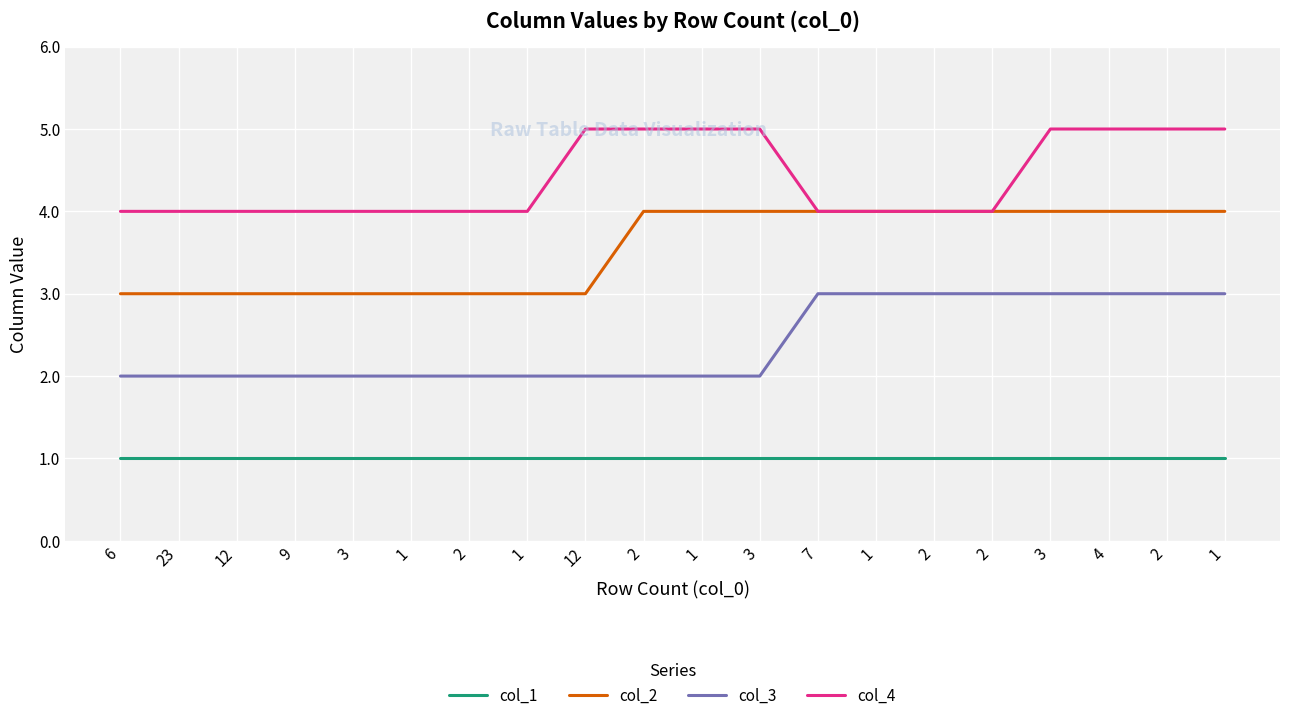

Reading right to left, transcribe all the data shown in this chart.

col_1: 1=1	2=1	4=1	3=1	2=1	2=1	1=1	7=1	3=1	1=1	2=1	12=1	1=1	2=1	1=1	3=1	9=1	12=1	23=1	6=1
col_2: 1=4	2=4	4=4	3=4	2=4	2=4	1=4	7=4	3=4	1=4	2=4	12=3	1=3	2=3	1=3	3=3	9=3	12=3	23=3	6=3
col_3: 1=3	2=3	4=3	3=3	2=3	2=3	1=3	7=3	3=2	1=2	2=2	12=2	1=2	2=2	1=2	3=2	9=2	12=2	23=2	6=2
col_4: 1=5	2=5	4=5	3=5	2=4	2=4	1=4	7=4	3=5	1=5	2=5	12=5	1=4	2=4	1=4	3=4	9=4	12=4	23=4	6=4